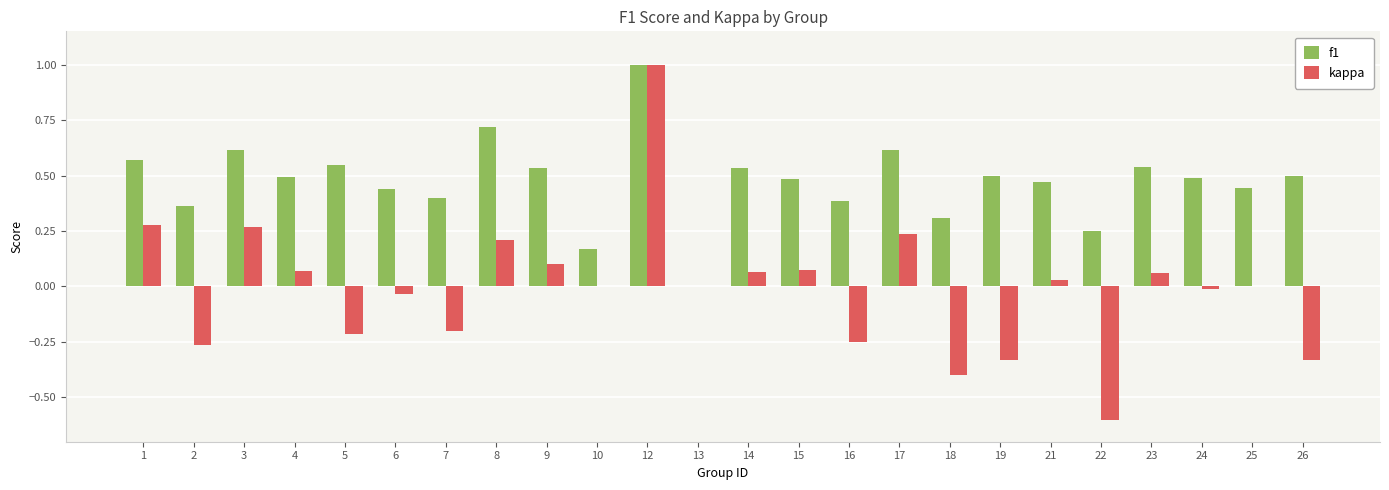

What is the sum of all f1 values?

11.4